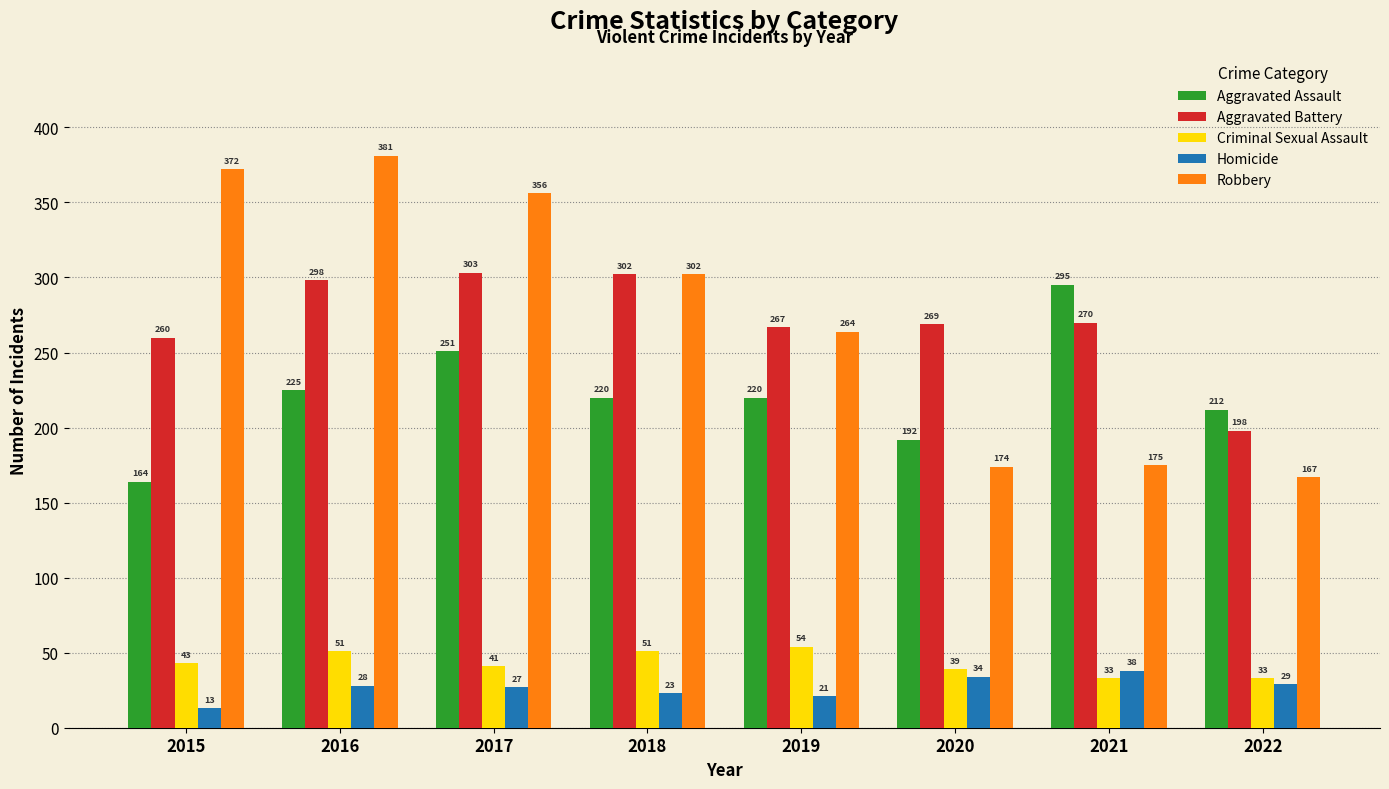

Reading left to right, extract all data points from this chart.

Aggravated Assault: 2015=164	2016=225	2017=251	2018=220	2019=220	2020=192	2021=295	2022=212
Aggravated Battery: 2015=260	2016=298	2017=303	2018=302	2019=267	2020=269	2021=270	2022=198
Criminal Sexual Assault: 2015=43	2016=51	2017=41	2018=51	2019=54	2020=39	2021=33	2022=33
Homicide: 2015=13	2016=28	2017=27	2018=23	2019=21	2020=34	2021=38	2022=29
Robbery: 2015=372	2016=381	2017=356	2018=302	2019=264	2020=174	2021=175	2022=167